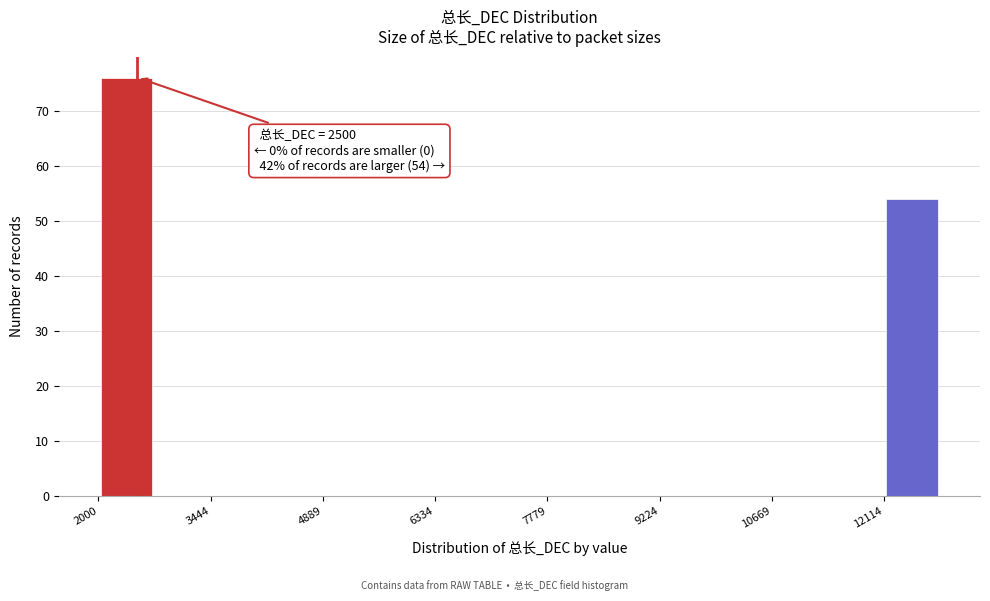

Read against the x-axis, roughly where is the centre of the tallest bar?

2400